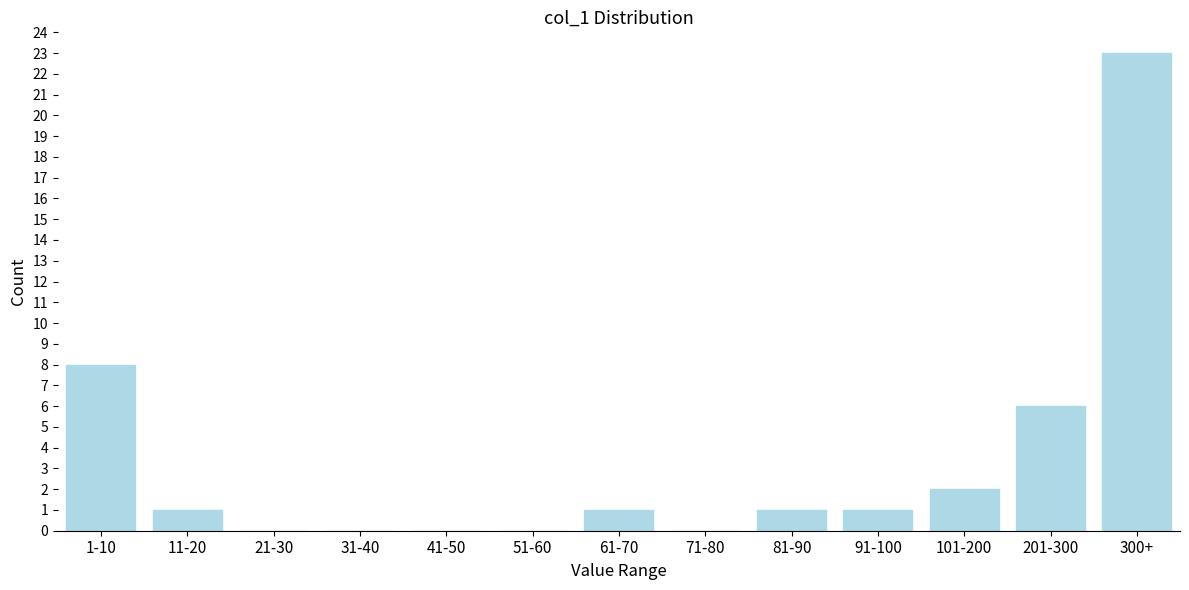

Reading left to right, extract all data points from this chart.

1-10=8	11-20=1	21-30=0	31-40=0	41-50=0	51-60=0	61-70=1	71-80=0	81-90=1	91-100=1	101-200=2	201-300=6	300+=23